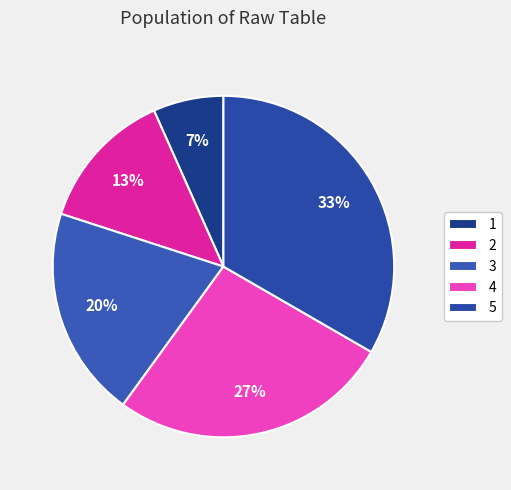

True or false: 4 accounts for 15% of the total.

False